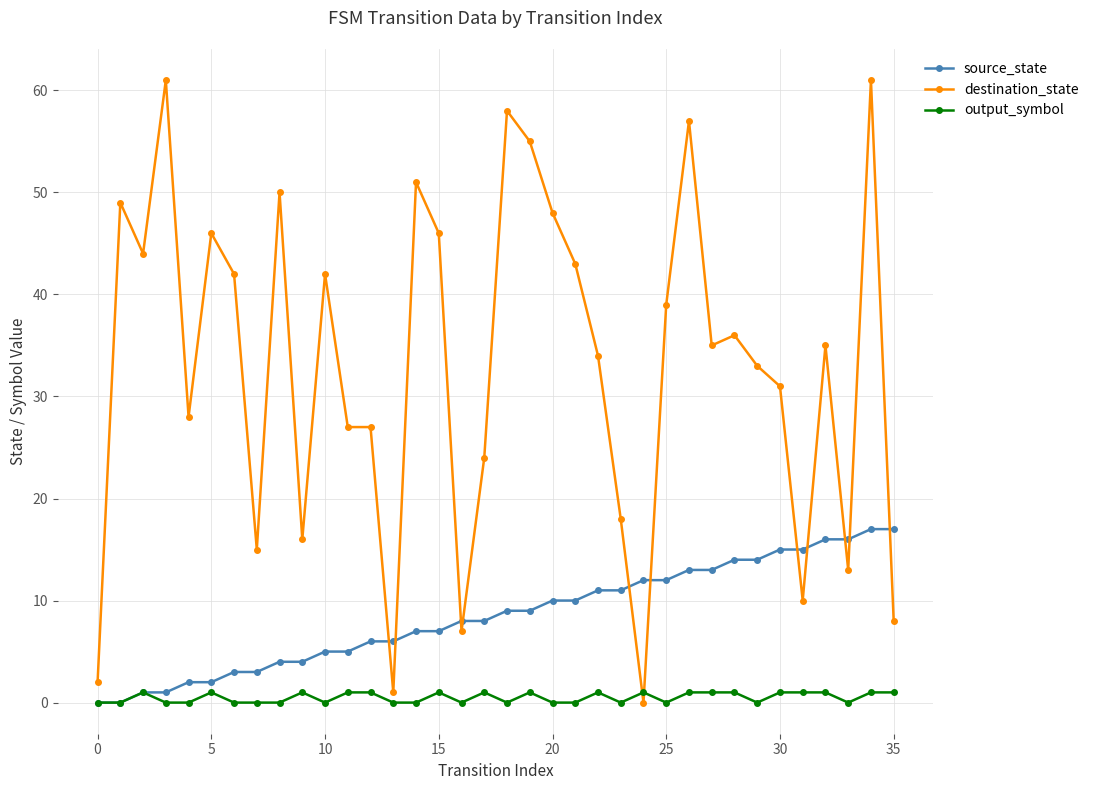

True or false: output_symbol has more than 0 interior local peaks.

True